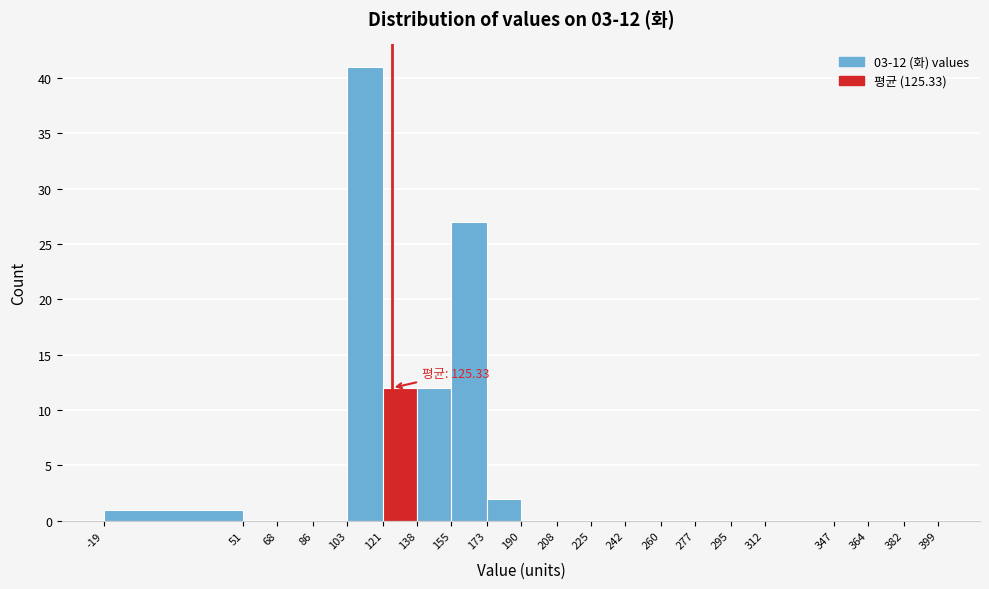

Which range on the x-axis has the tallest bar?

103 to 121